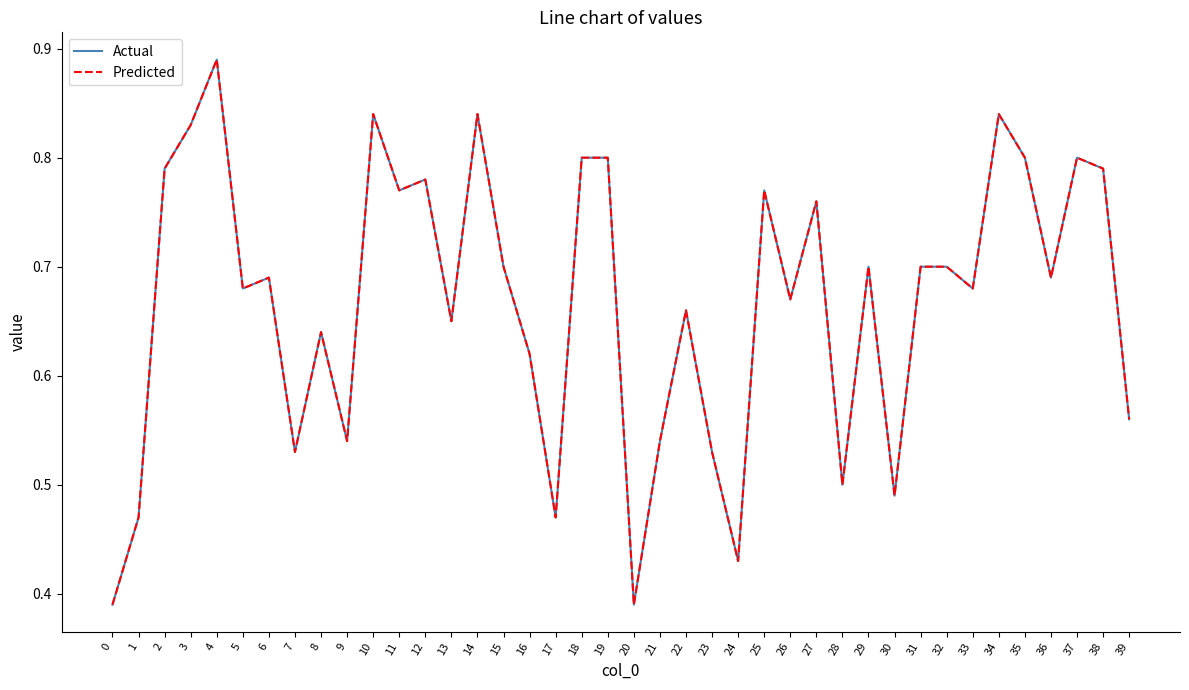

Does the chart display data point markers on the line(s)?

No